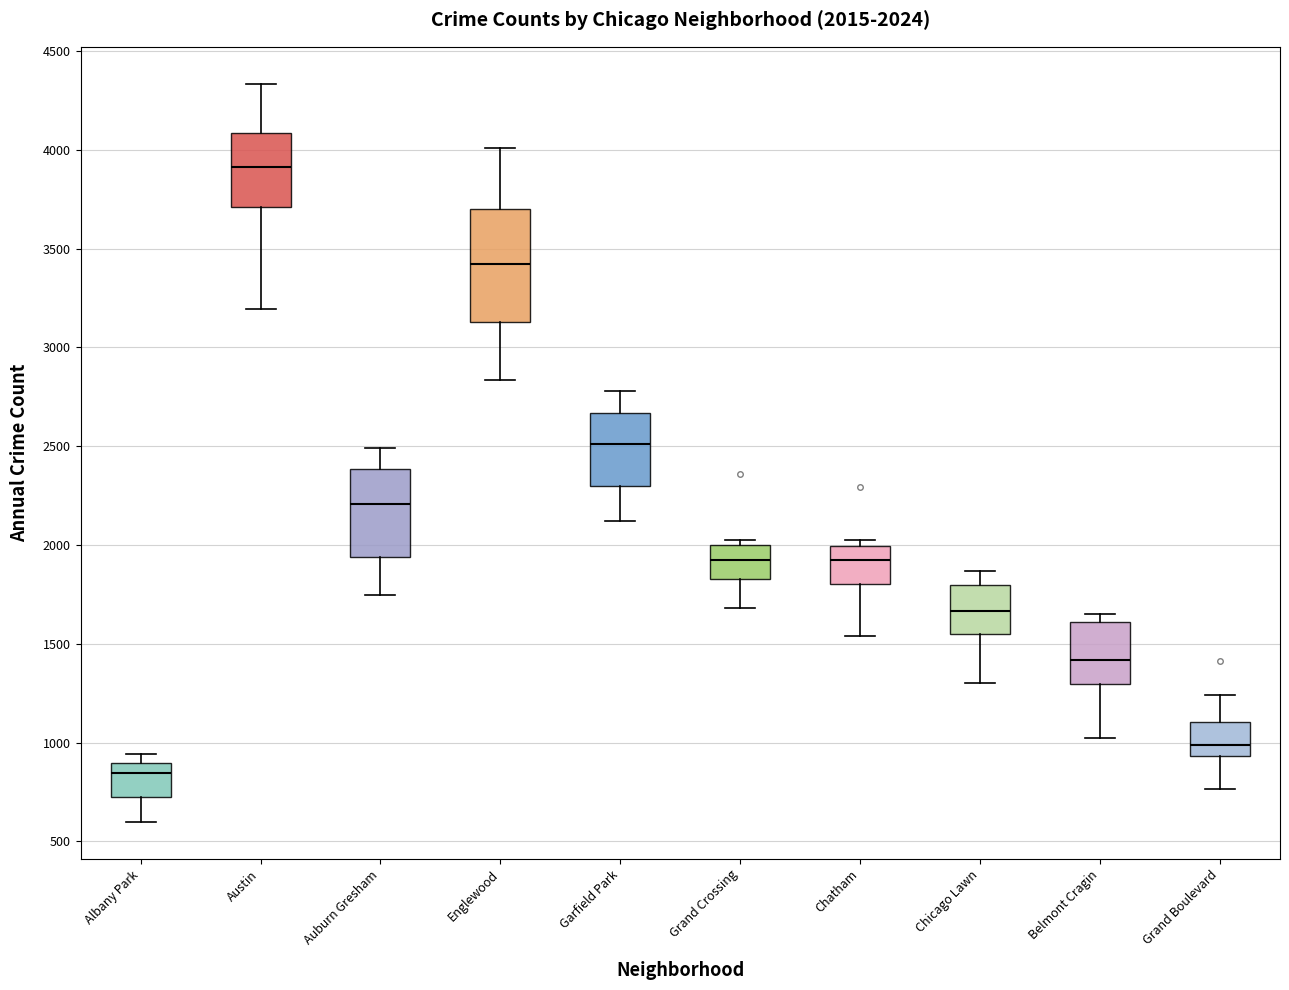

Which box's median line is the lowest?

Albany Park